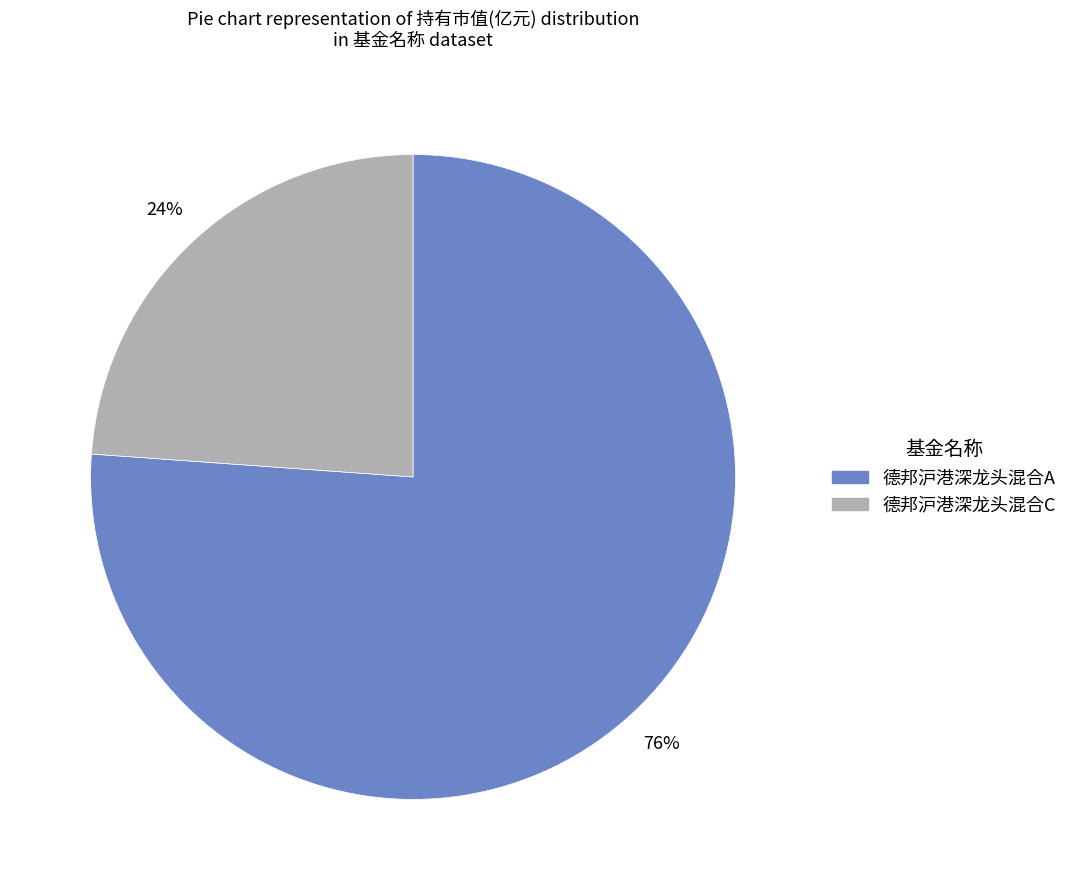

Between 德邦沪港深龙头混合C and 德邦沪港深龙头混合A, which is larger?

德邦沪港深龙头混合A